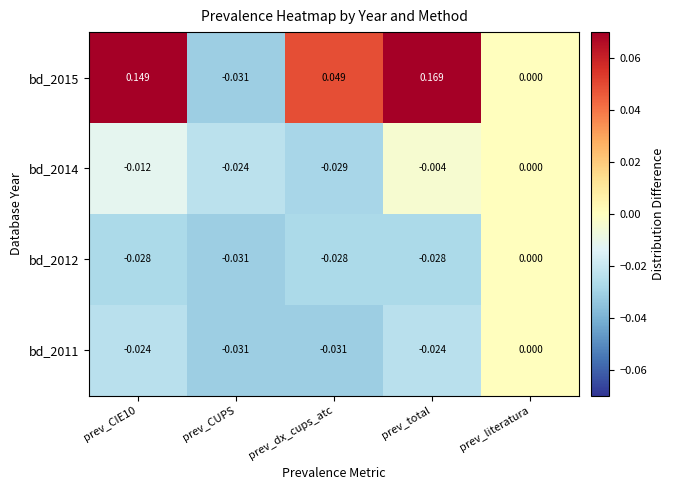

At which label does bd_2015 reach its minimum?

prev_CUPS